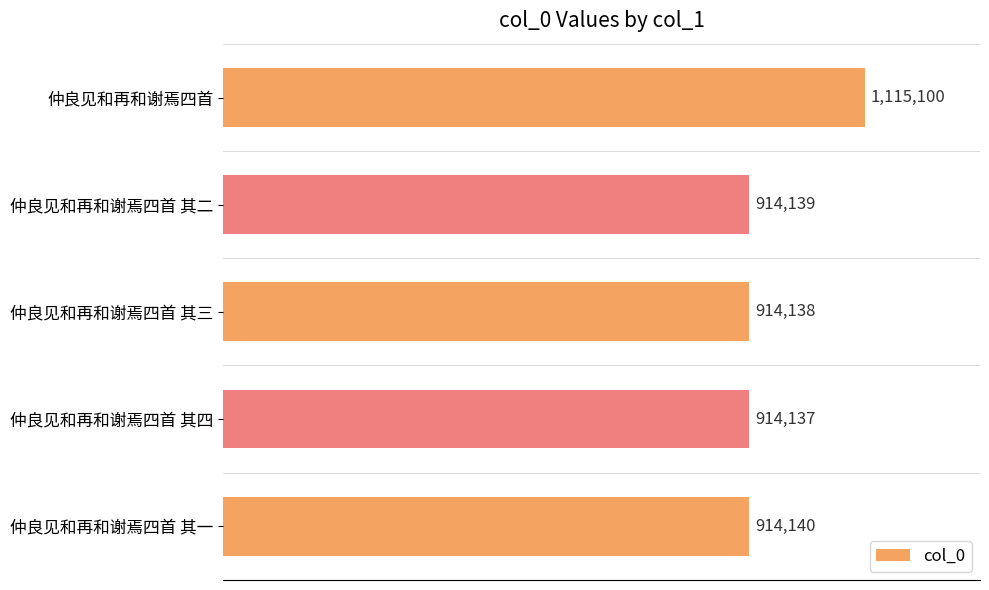

Does the chart contain any negative values?

No